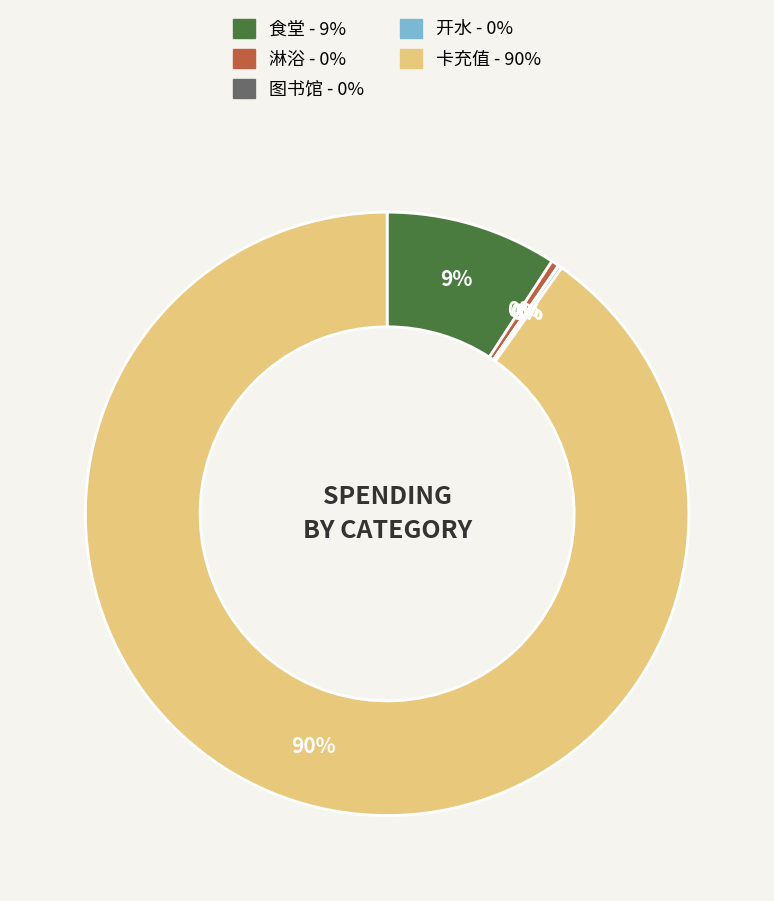

Does 卡充值 account for over 50% of the chart?

Yes